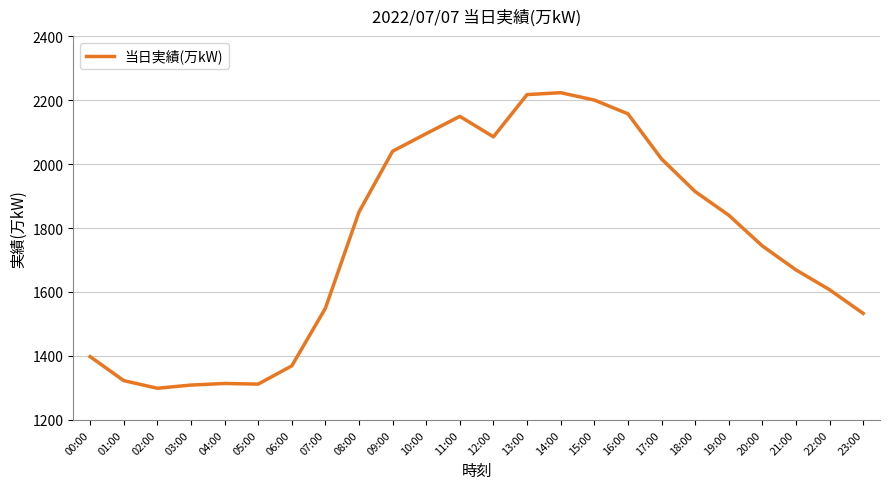

What is the sum of all values?

42212